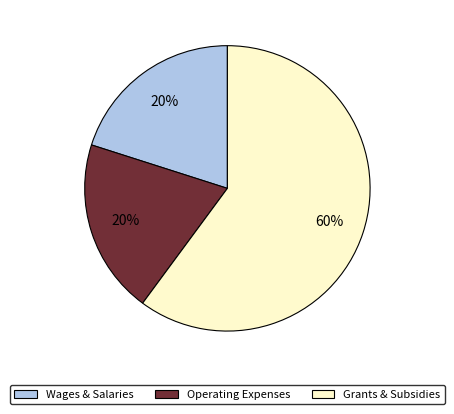

How many slices are in this pie chart?

3